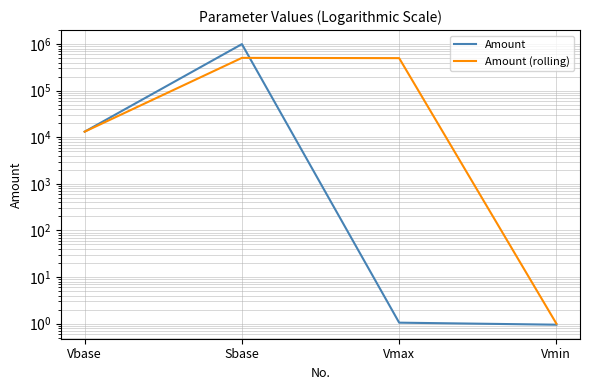

What is the difference between the highest and lowest values at Vmax?

499999.5